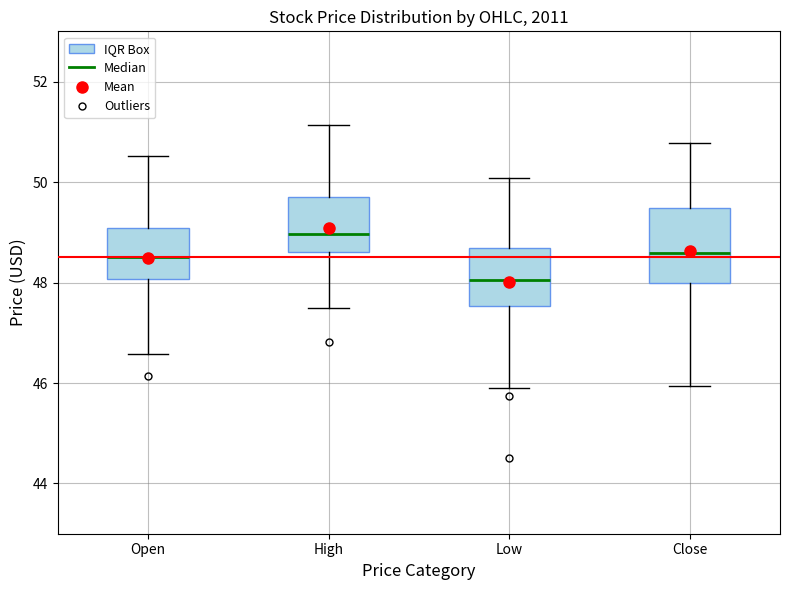

Comparing the boxes themselves (not the whiskers), which one is the tallest?

Close